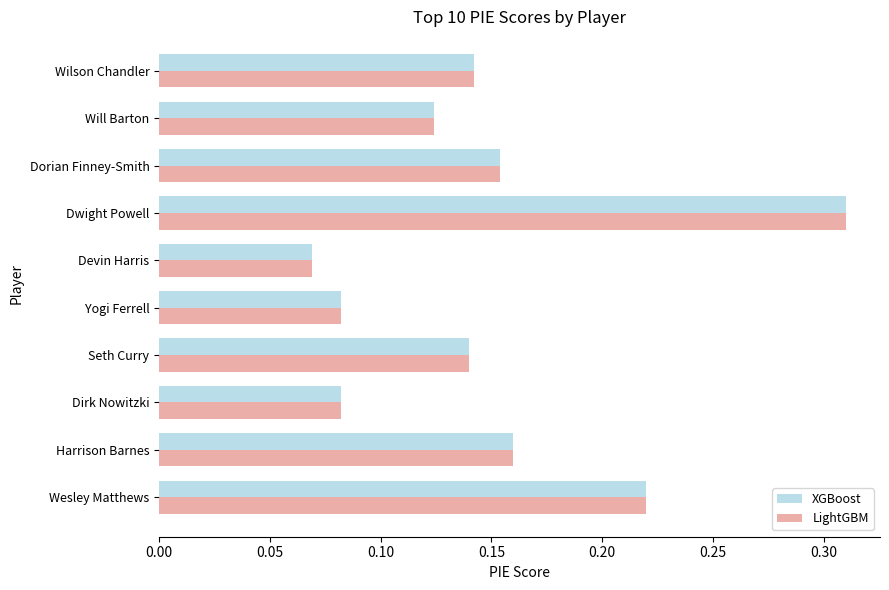

What is the sum of all XGBoost values?

1.5